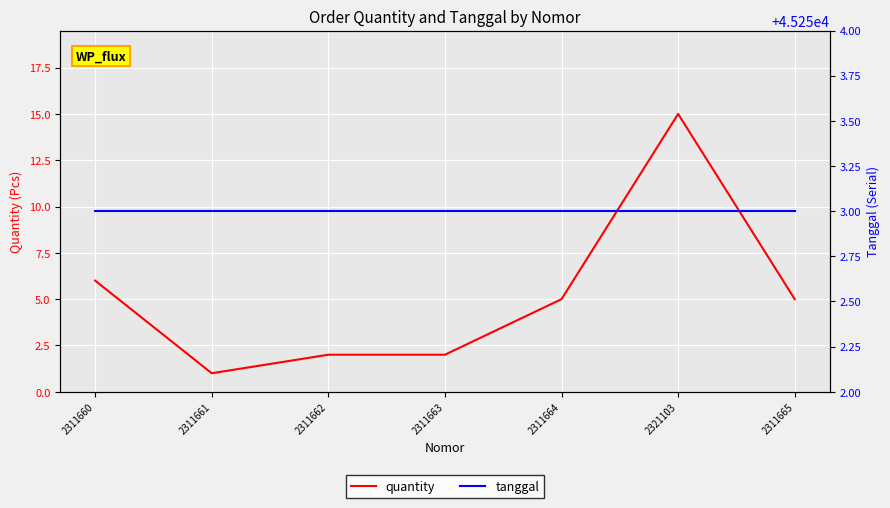

Is it true that quantity equals 6 at 2311660?

True